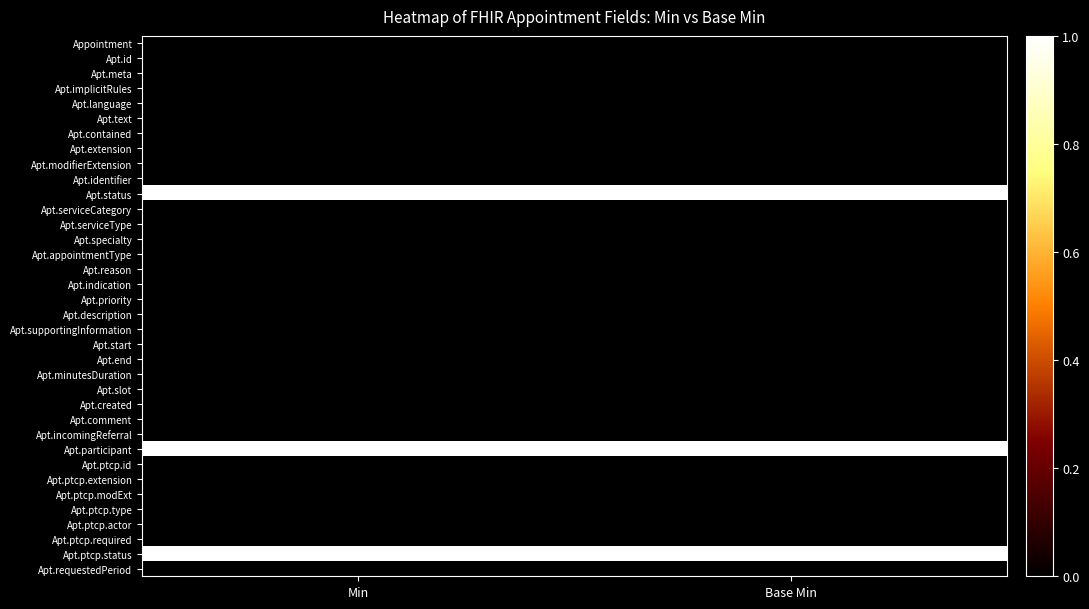

Reading right to left, extract all data points from this chart.

Appointment: Base Min=0	Min=0
Apt.id: Base Min=0	Min=0
Apt.meta: Base Min=0	Min=0
Apt.implicitRules: Base Min=0	Min=0
Apt.language: Base Min=0	Min=0
Apt.text: Base Min=0	Min=0
Apt.contained: Base Min=0	Min=0
Apt.extension: Base Min=0	Min=0
Apt.modifierExtension: Base Min=0	Min=0
Apt.identifier: Base Min=0	Min=0
Apt.status: Base Min=1	Min=1
Apt.serviceCategory: Base Min=0	Min=0
Apt.serviceType: Base Min=0	Min=0
Apt.specialty: Base Min=0	Min=0
Apt.appointmentType: Base Min=0	Min=0
Apt.reason: Base Min=0	Min=0
Apt.indication: Base Min=0	Min=0
Apt.priority: Base Min=0	Min=0
Apt.description: Base Min=0	Min=0
Apt.supportingInformation: Base Min=0	Min=0
Apt.start: Base Min=0	Min=0
Apt.end: Base Min=0	Min=0
Apt.minutesDuration: Base Min=0	Min=0
Apt.slot: Base Min=0	Min=0
Apt.created: Base Min=0	Min=0
Apt.comment: Base Min=0	Min=0
Apt.incomingReferral: Base Min=0	Min=0
Apt.participant: Base Min=1	Min=1
Apt.ptcp.id: Base Min=0	Min=0
Apt.ptcp.extension: Base Min=0	Min=0
Apt.ptcp.modExt: Base Min=0	Min=0
Apt.ptcp.type: Base Min=0	Min=0
Apt.ptcp.actor: Base Min=0	Min=0
Apt.ptcp.required: Base Min=0	Min=0
Apt.ptcp.status: Base Min=1	Min=1
Apt.requestedPeriod: Base Min=0	Min=0